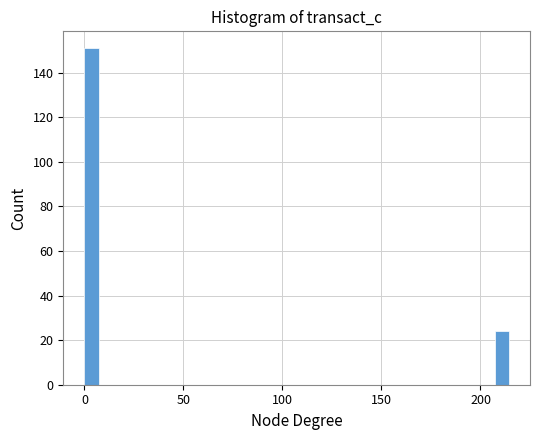

Read against the x-axis, roughly where is the centre of the tallest bar?

5